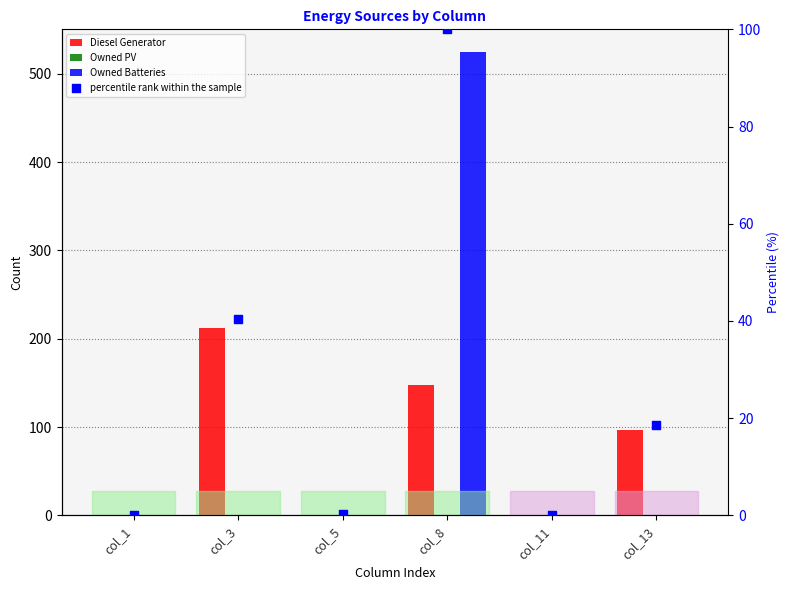

Which series has the largest Y range (max minus min)?

Owned Batteries